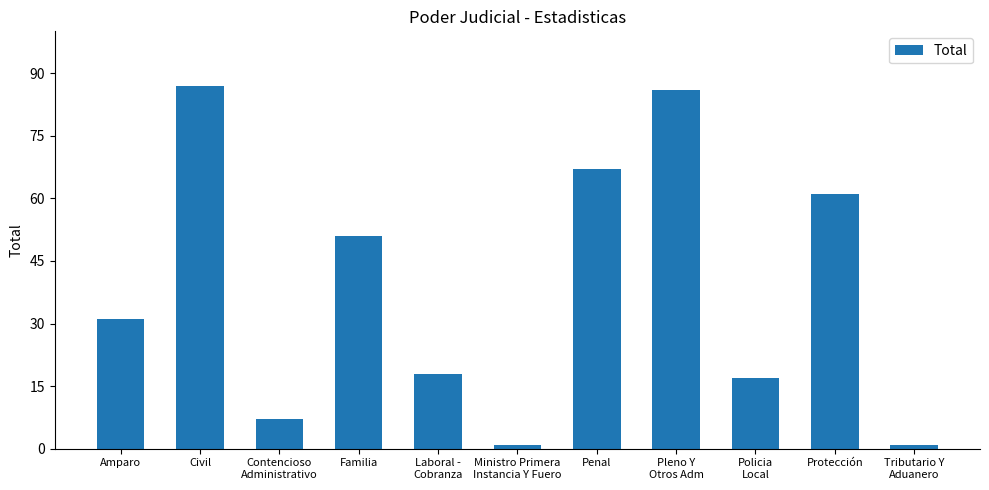

The chart shows a value of 73 at Familia. True or false?

False